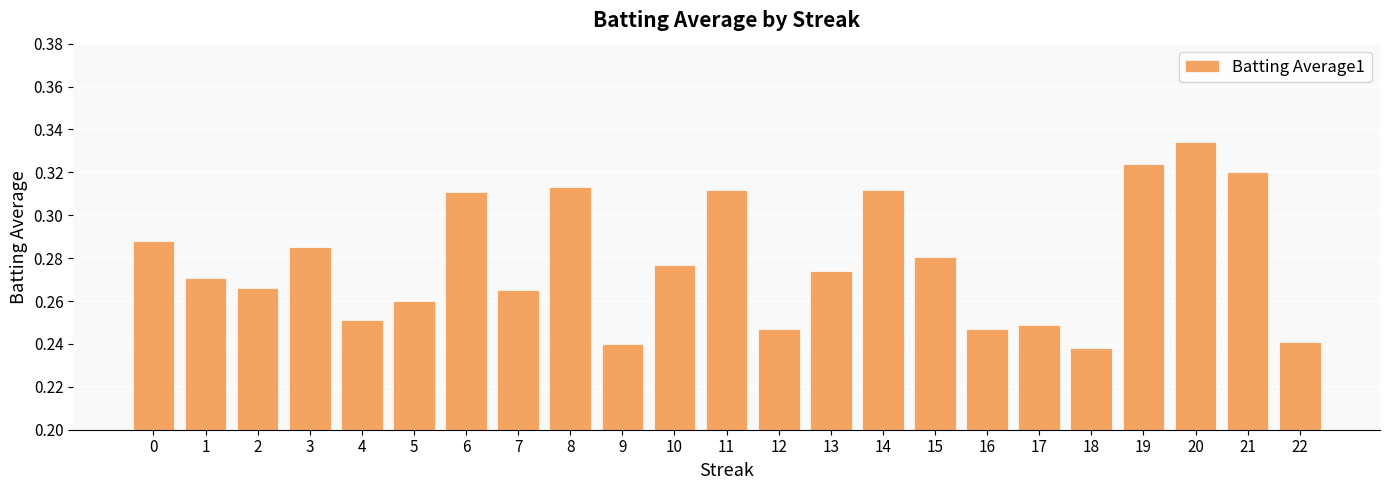

How many values are between 0 and 1?

23